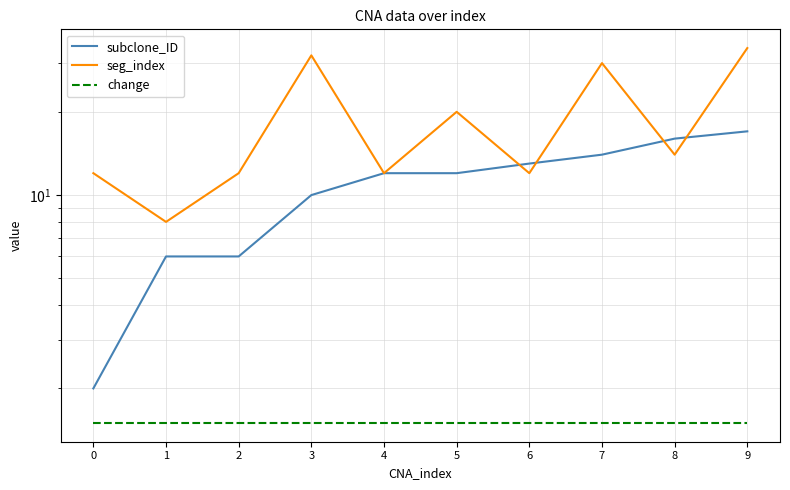

True or false: change and subclone_ID intersect in this chart.

False